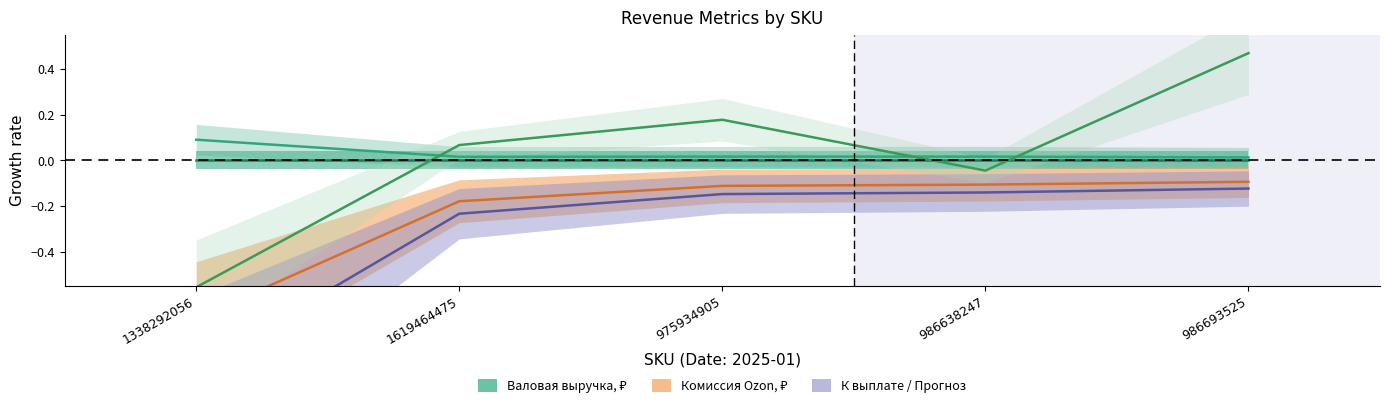

Is the value of Комиссия Ozon, ₽ at 975934905 greater than the value of К выплате, ₽ at 986693525?

No